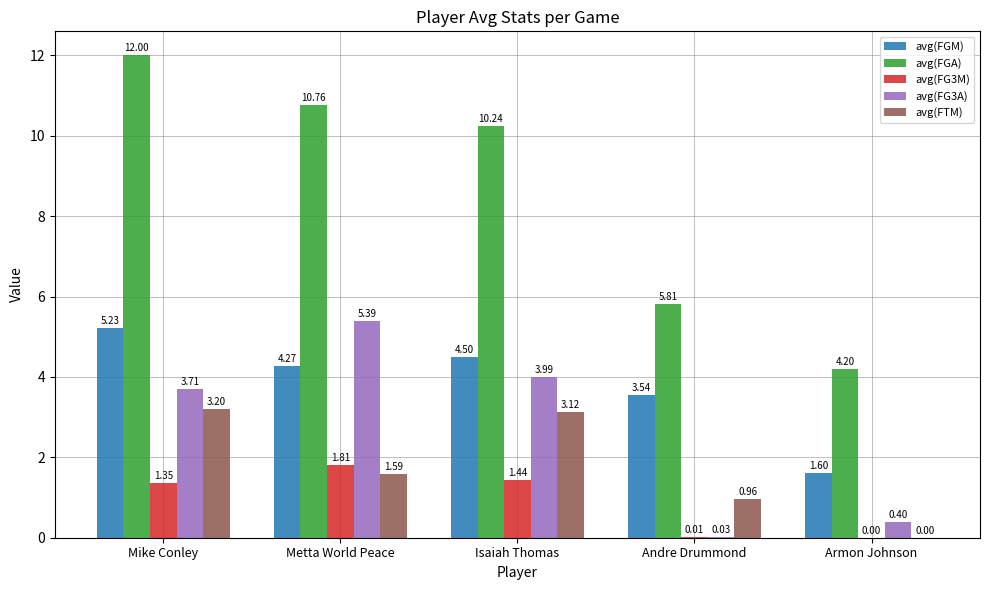

Which series changed the most between Andre Drummond and Armon Johnson?

avg(FGM)